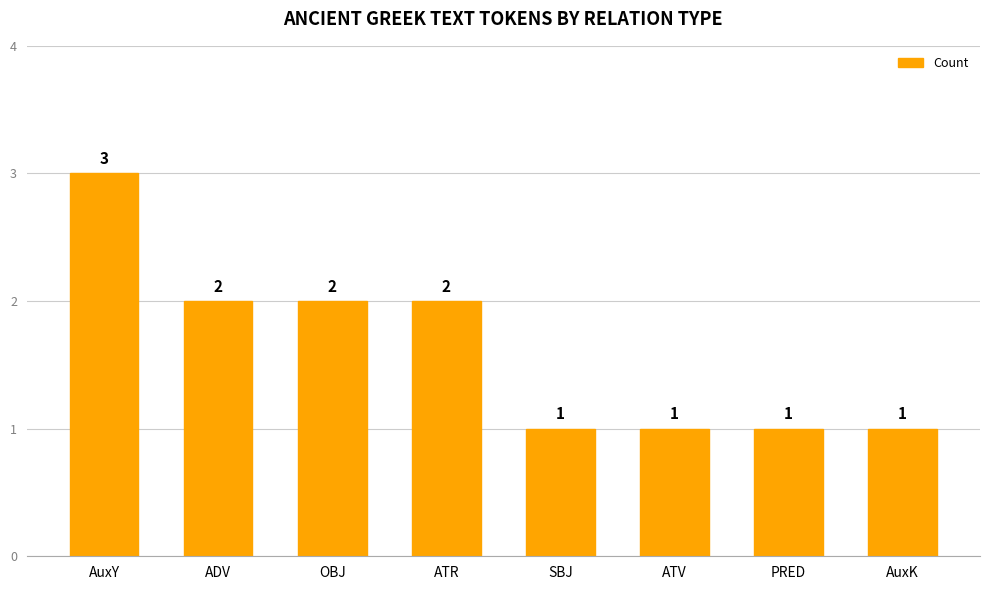

What is the label of the 4th bar from the left?

ATR